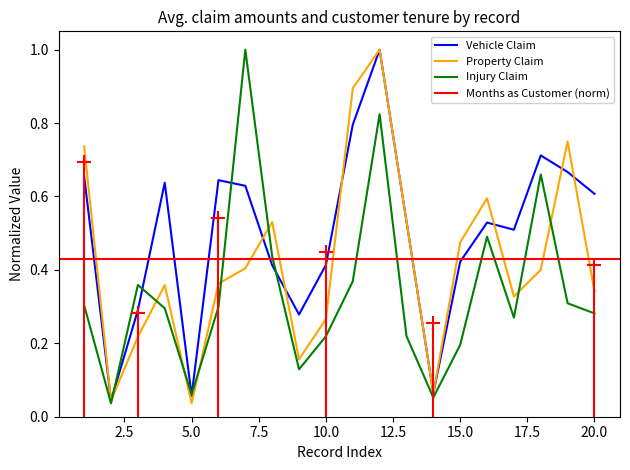

The vehicle_claim series shows 0.4 at 10. True or false?

True